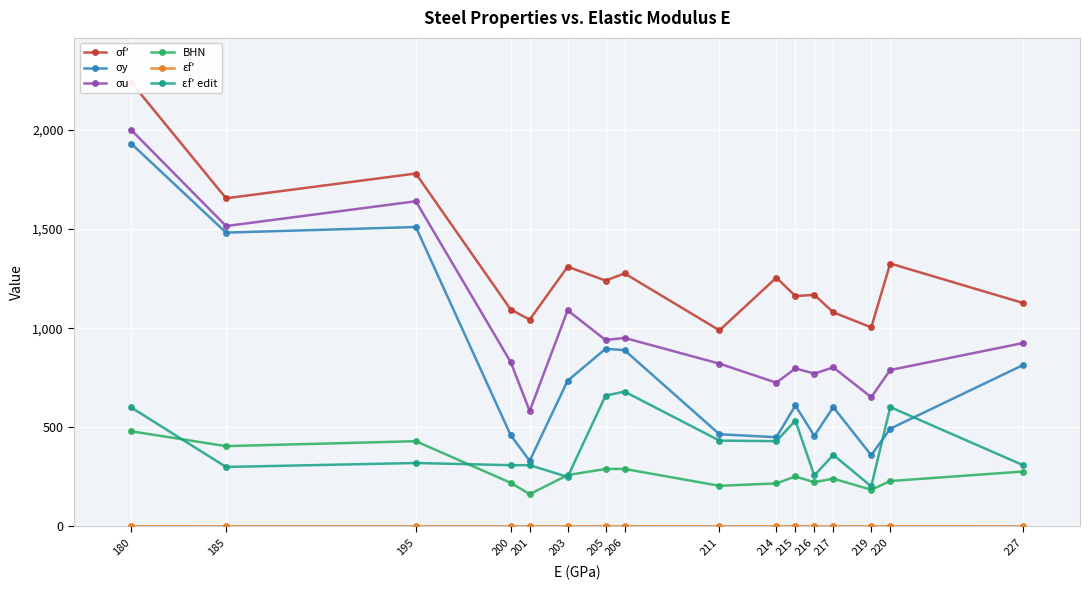

Is this an area chart (filled region under the line)?

No